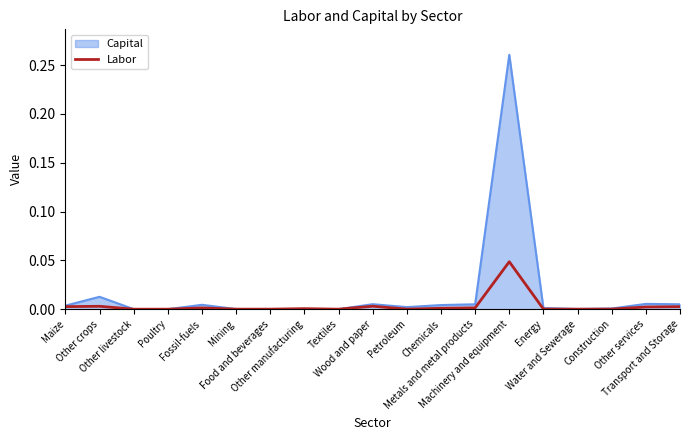

Rank the series by their average value, from highest to lowest.

Capital, Labor